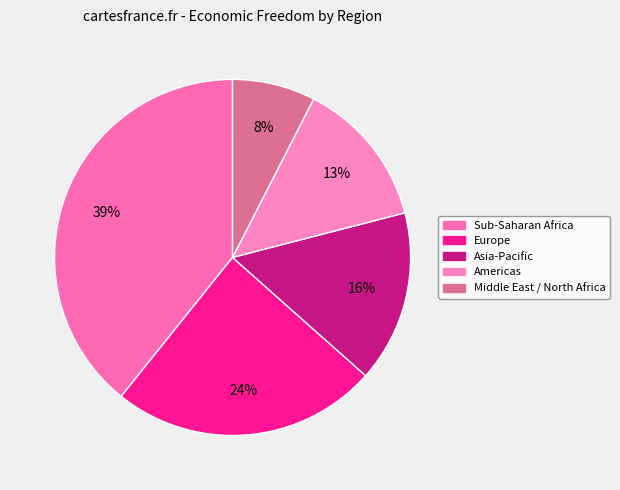

How many slices are in this pie chart?

5